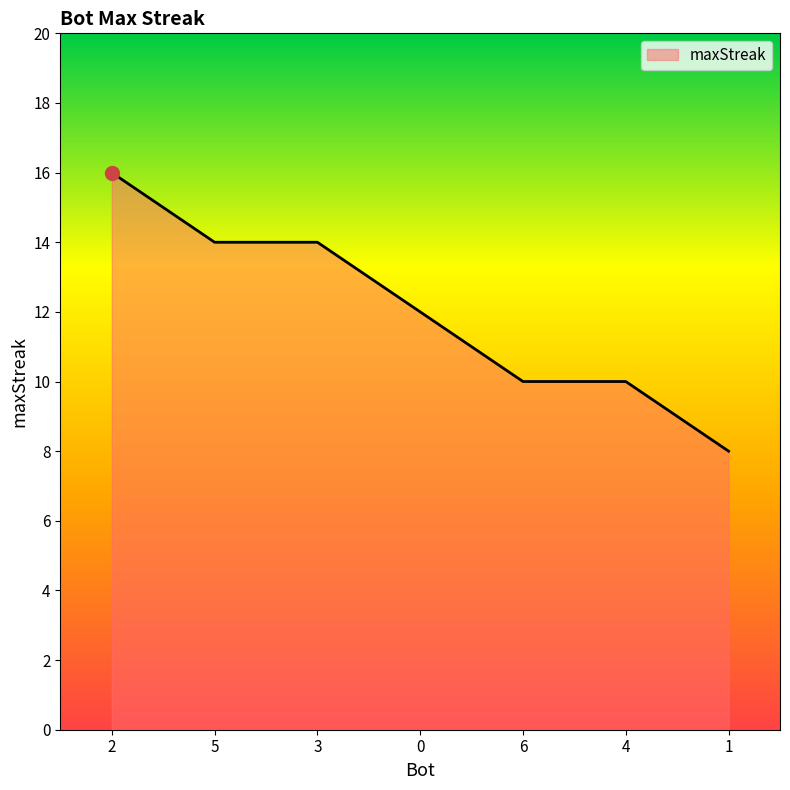

Read the value at 3.

14